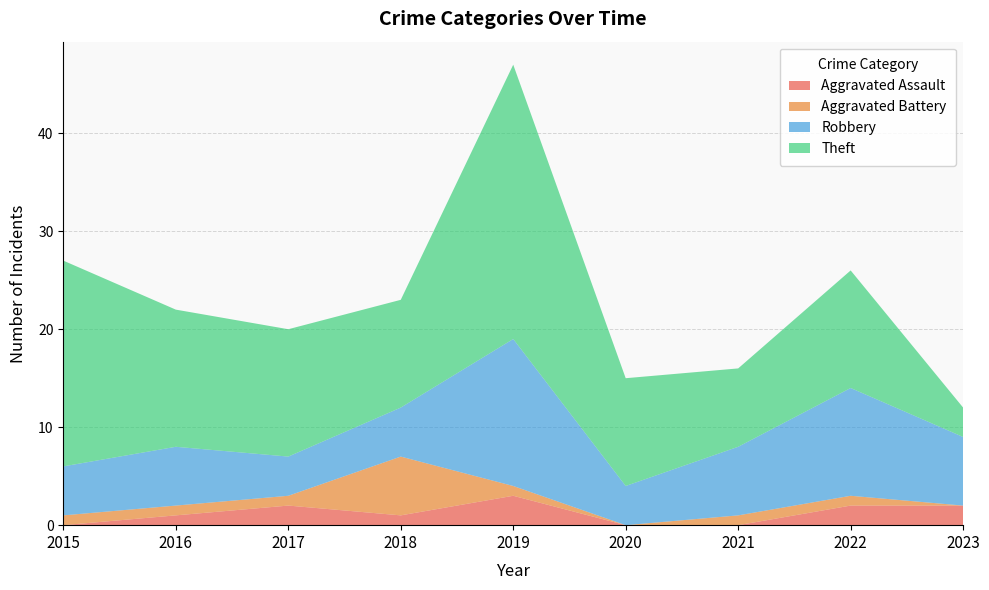

Reading right to left, list all the values displayed in this chart.

Aggravated Assault: 2	2	0	0	3	1	2	1	0
Aggravated Battery: 0	1	1	0	1	6	1	1	1
Robbery: 7	11	7	4	15	5	4	6	5
Theft: 3	12	8	11	28	11	13	14	21